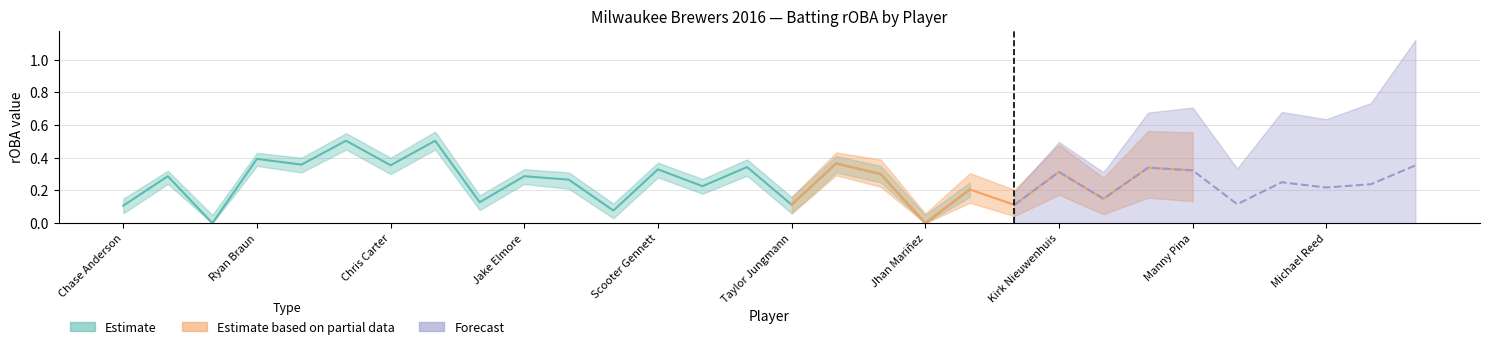

What are all the series names shown in the legend?

Estimate, Estimate based on partial data, Forecast